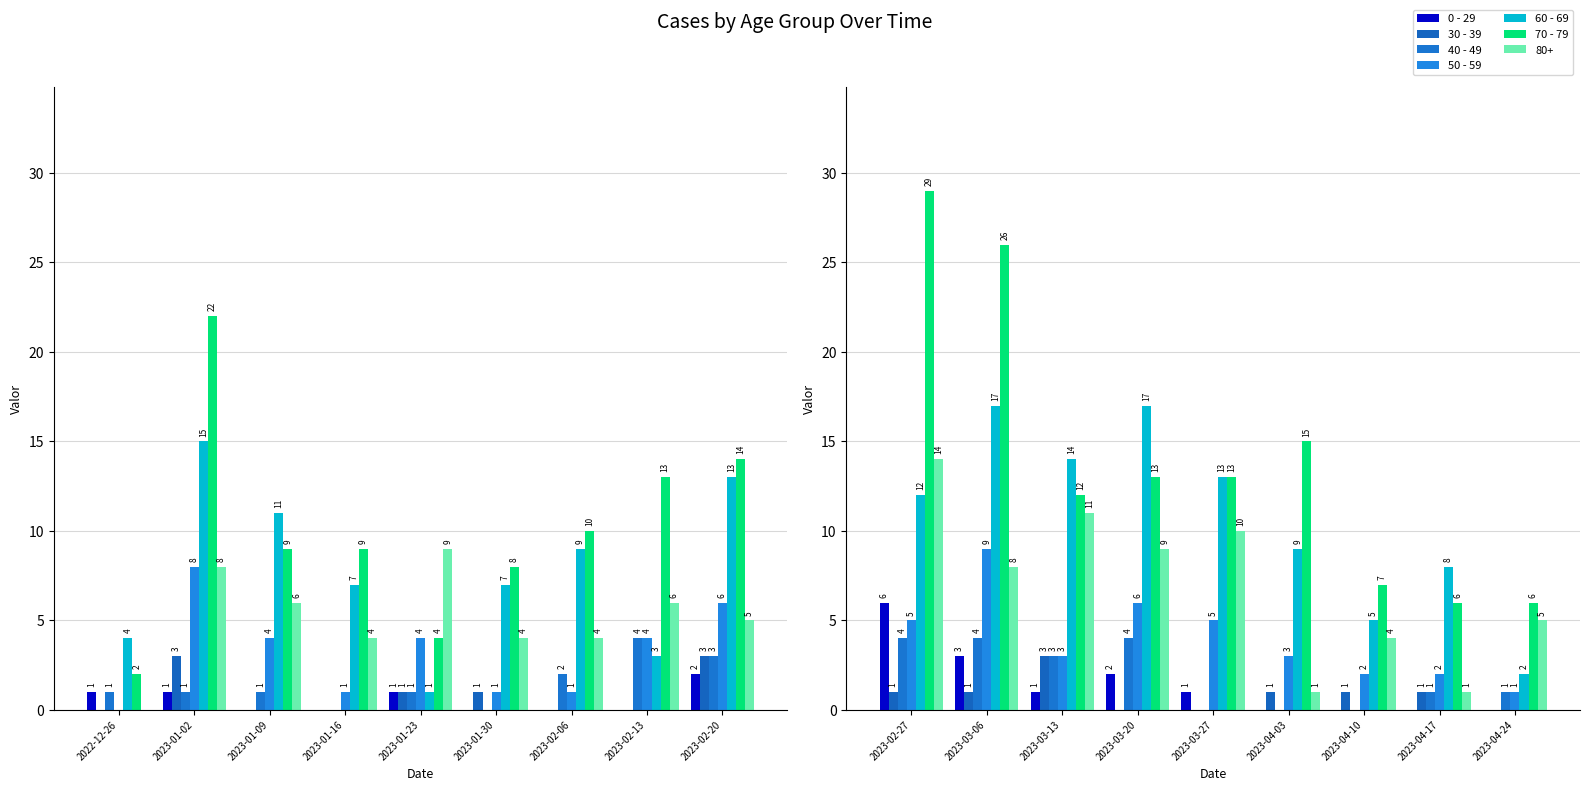

Count the number of categories in the chart.

9